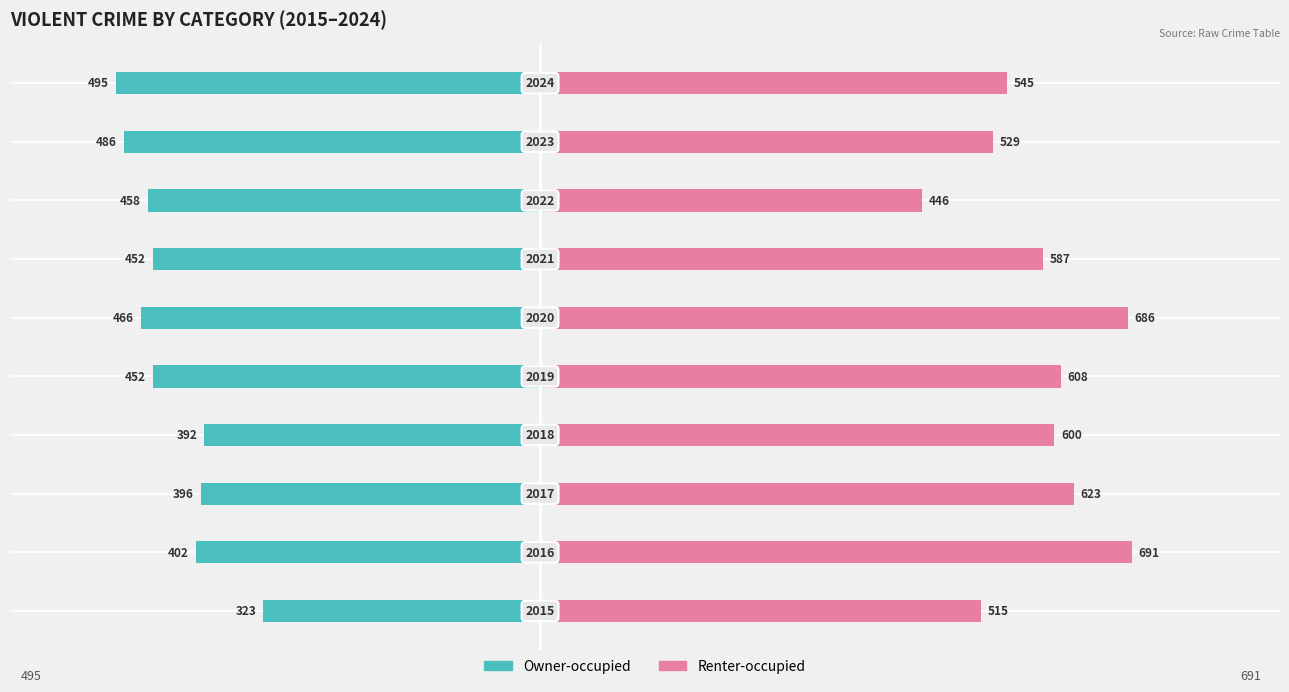

Does the chart contain stacked bars?

No